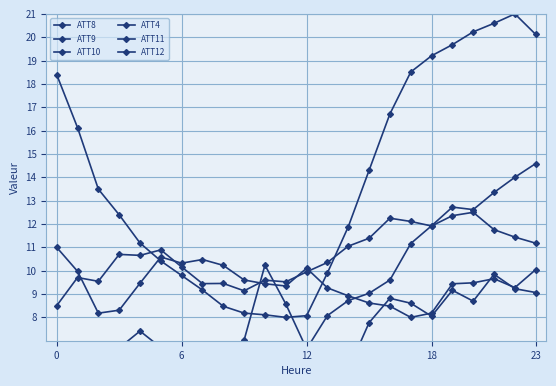

What is the minimum value shown in the chart?

-0.8